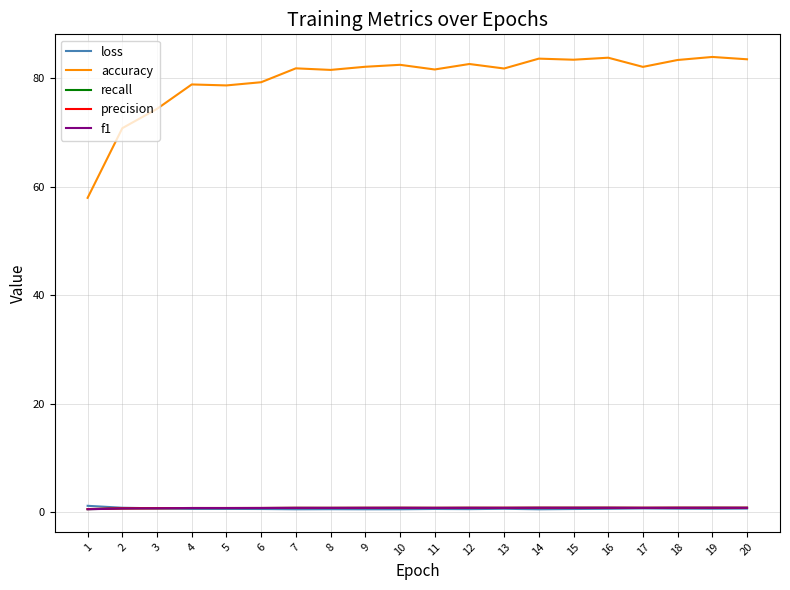

Between which two adjacent categories do f1 and loss first intersect?

2 and 3